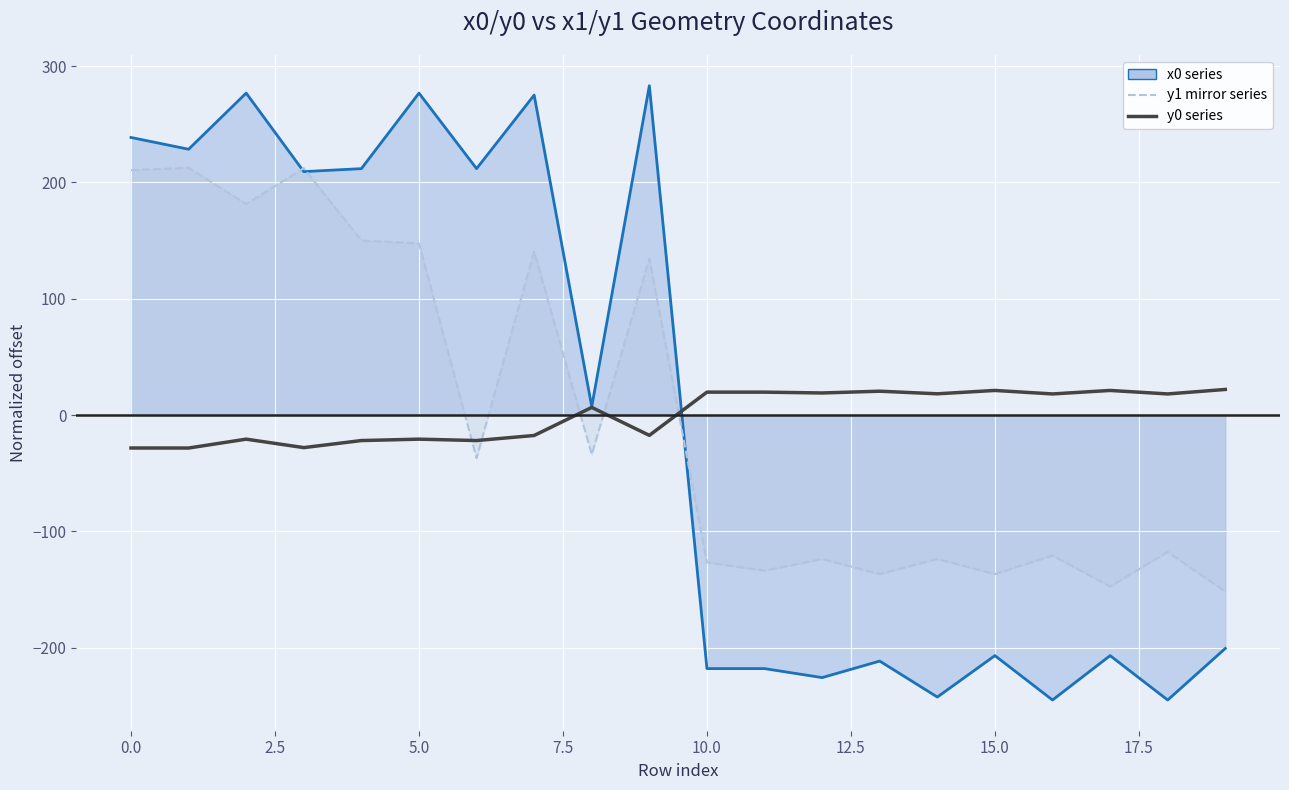

Which series has the largest total across all categories?

y0 series